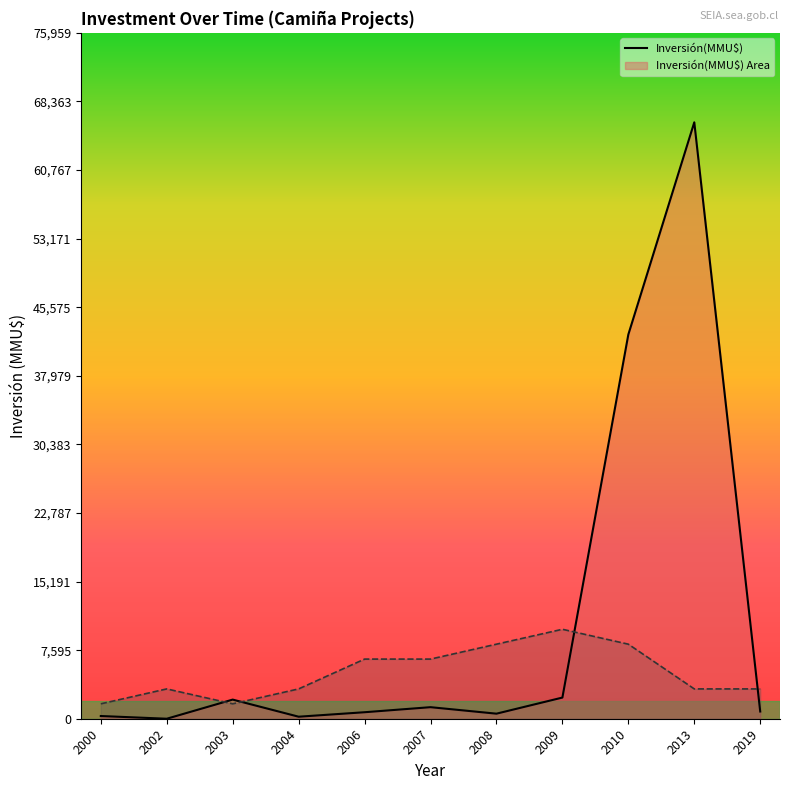

What is the value of the Inversión(MMU$) point at the 9th from the left?

42553.0